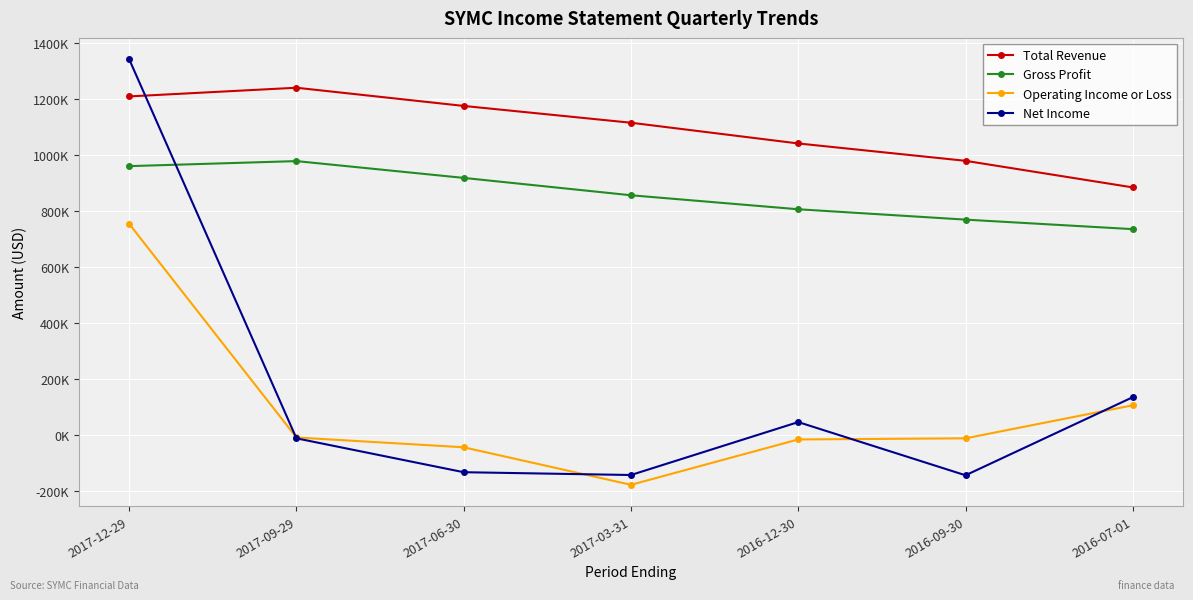

What are all the series names shown in the legend?

Total Revenue, Gross Profit, Operating Income or Loss, Net Income